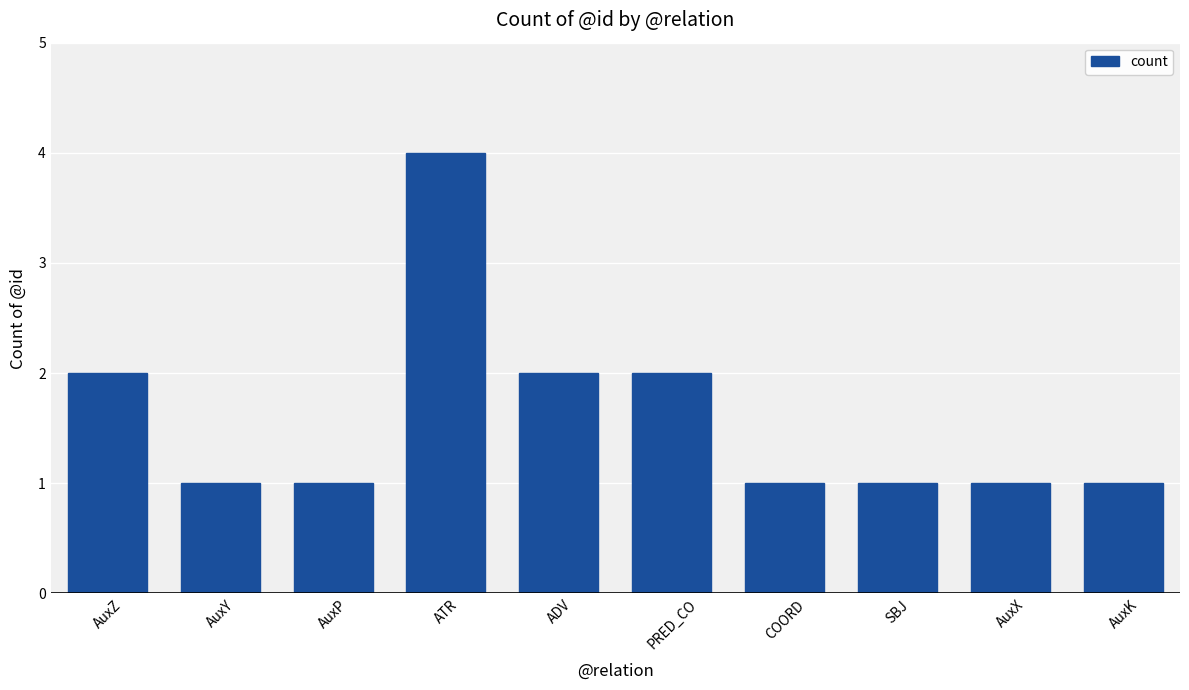

What is the value of the 3rd bar from the left?

1